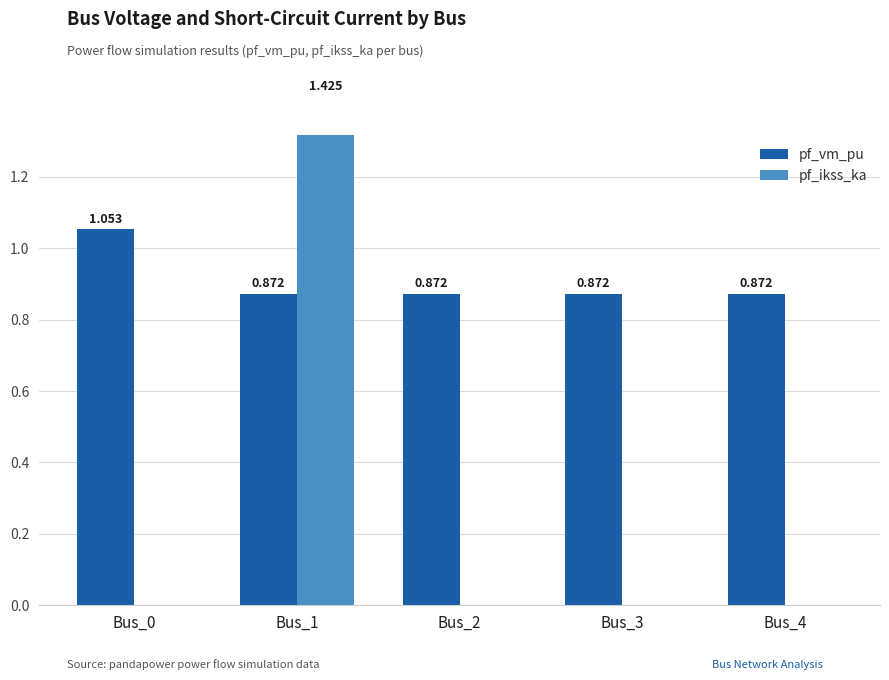

Which series has the largest total across all categories?

pf_vm_pu